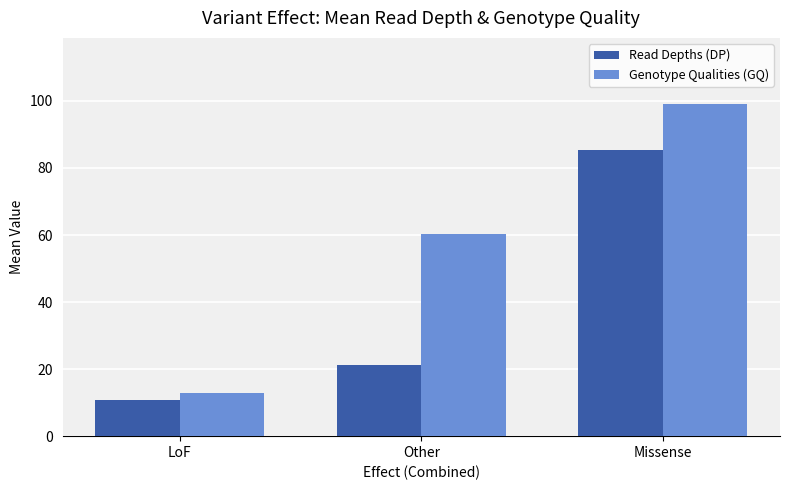

What position from the left is Missense?

3